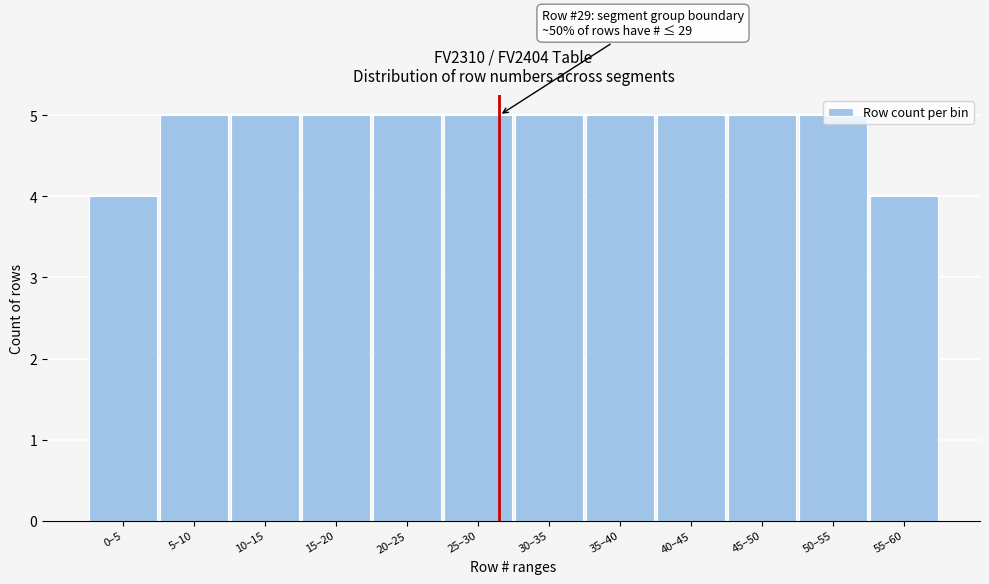

What is the average value?

5